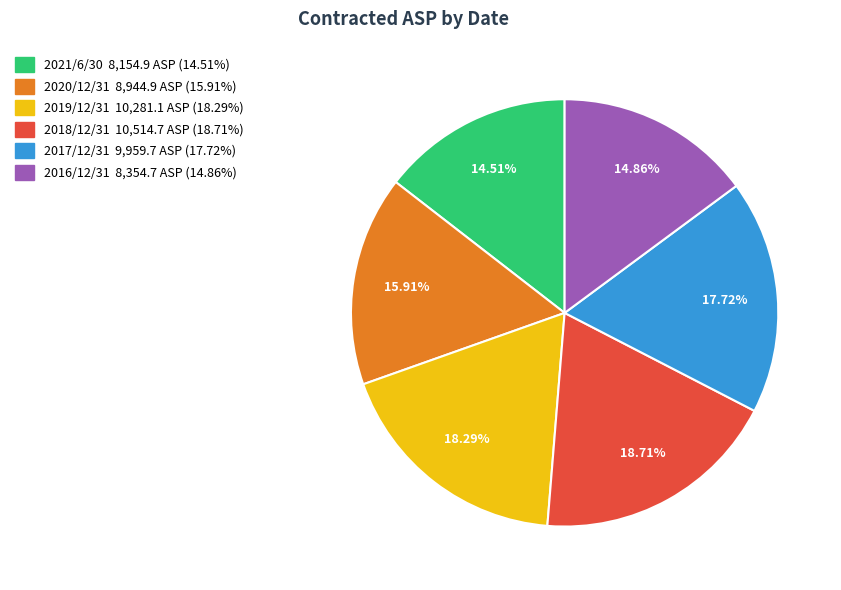

Approximately how many times larger is the value at 2016/12/31 compared to 2020/12/31?

0.9